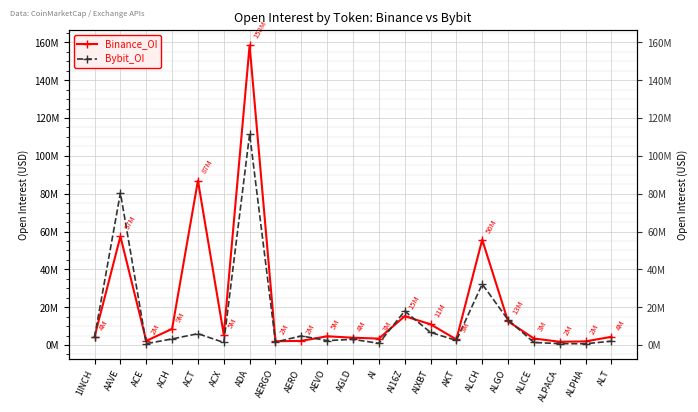

Is it true that Bybit_OI equals 29592252 at AI16Z?

False